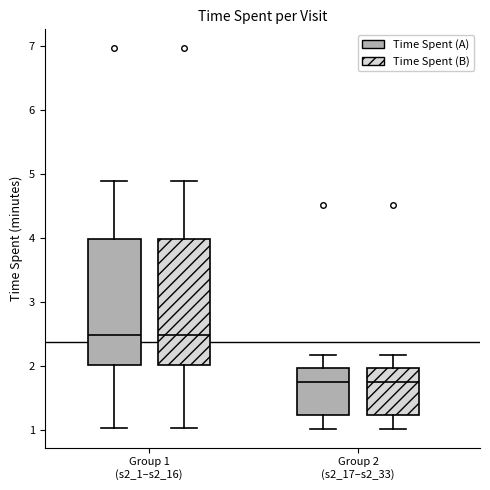

Where is the upper edge of the box for Group 2 (s2_17–s2_33) (Time Spent (A)) on the y-axis? The values are not printed on the chart, so give them approximately, as read against the axis.

2.0